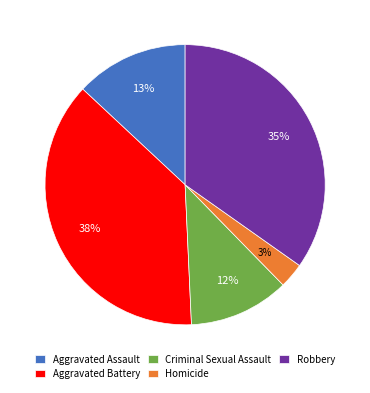

To the nearest percent, what percentage of the pie is Aggravated Battery?

38%